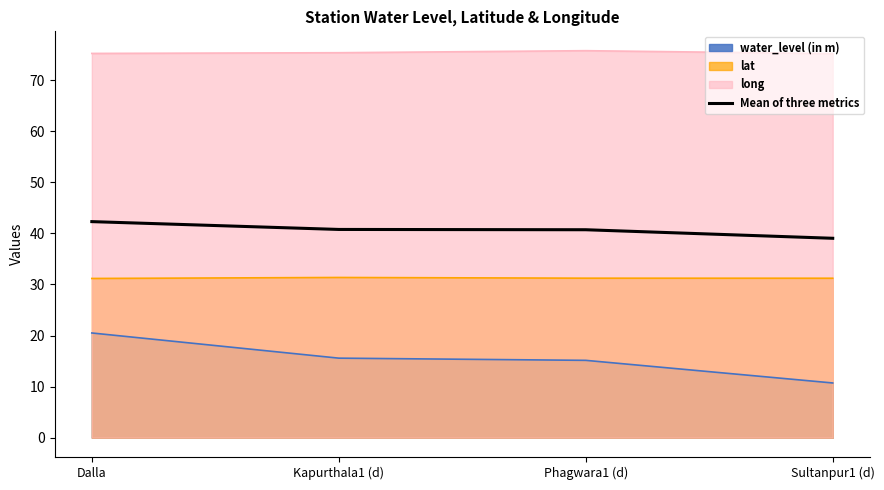

What is the label of the 1st point from the left?

Dalla